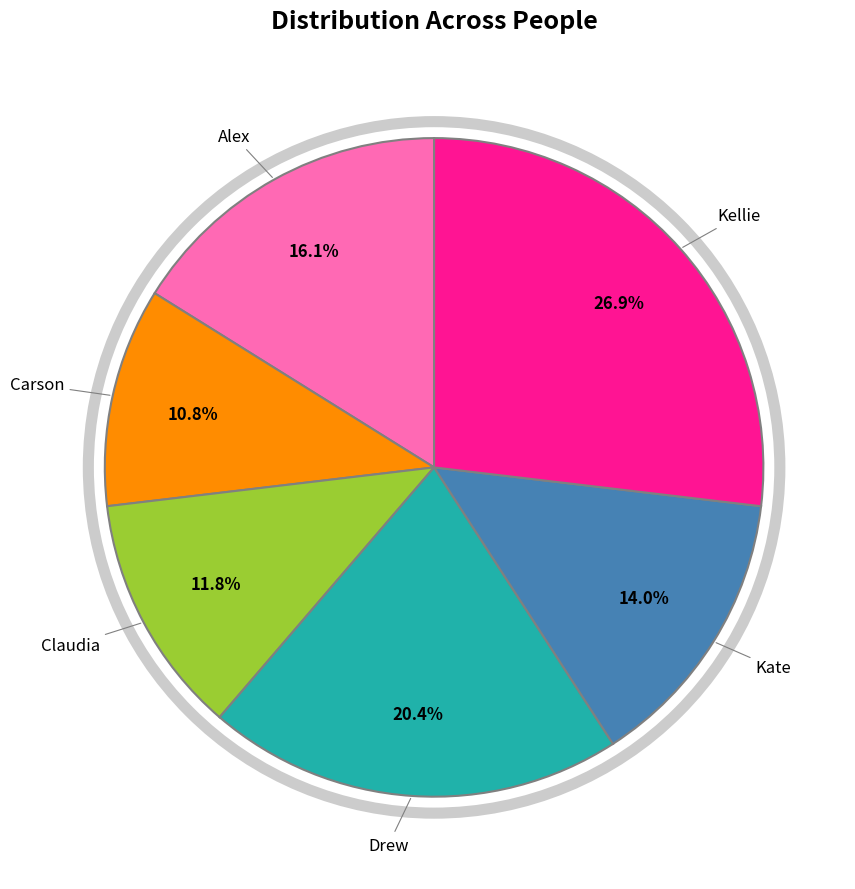

Rank the categories by value from highest to lowest.

Kellie, Drew, Alex, Kate, Claudia, Carson